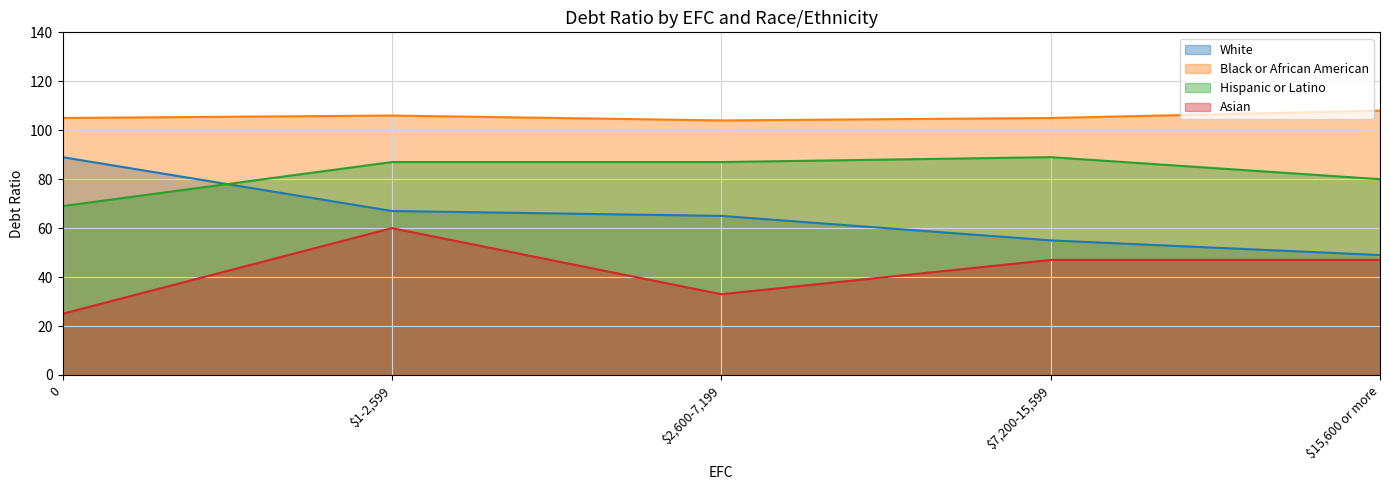

The Asian series shows 75 at $15,600 or more. True or false?

False